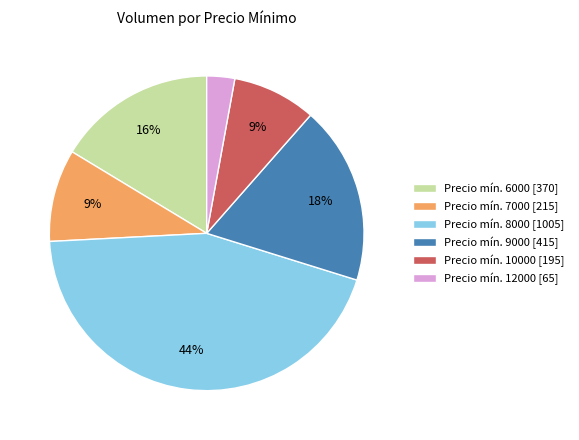

To the nearest percent, what is the combined percentage of Precio mín. 6000 [370] and Precio mín. 12000 [65]?

19%